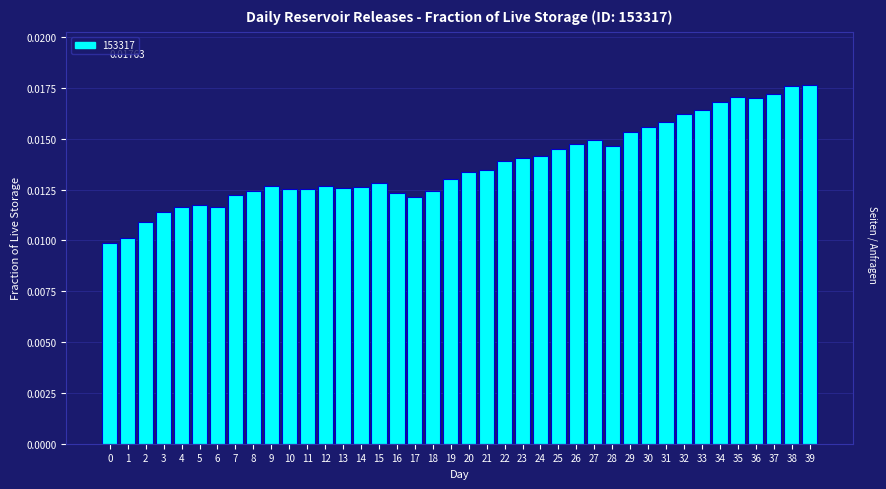

Which has a higher value, 12 or 1?

12